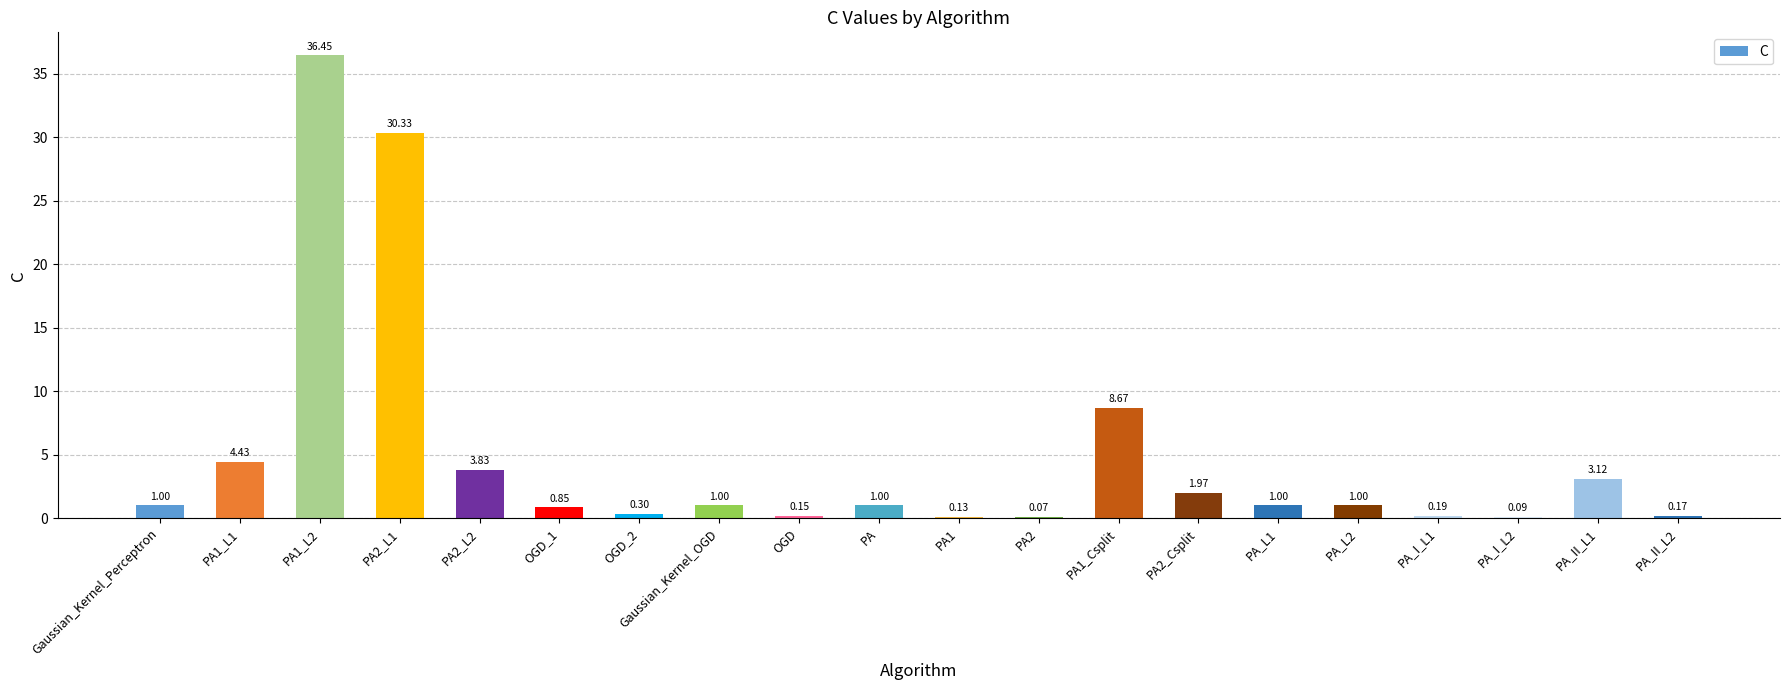

Between OGD and PA, which is larger?

PA